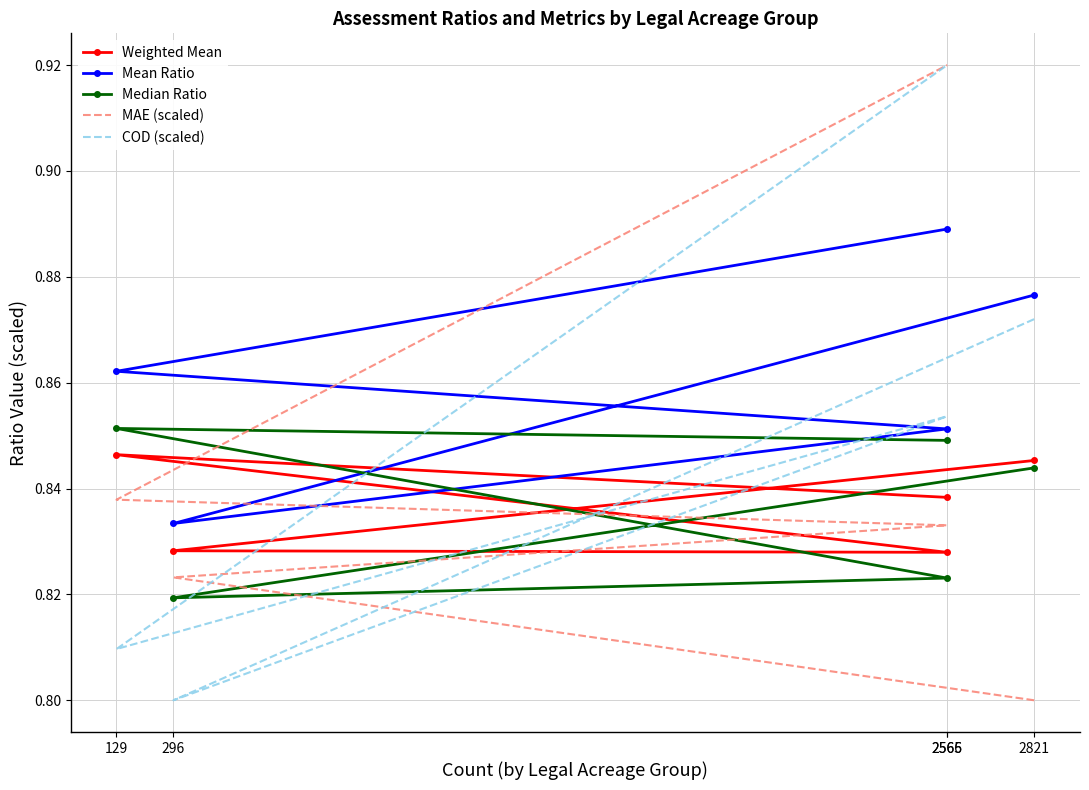

What is the label of the 4th point from the right?

296